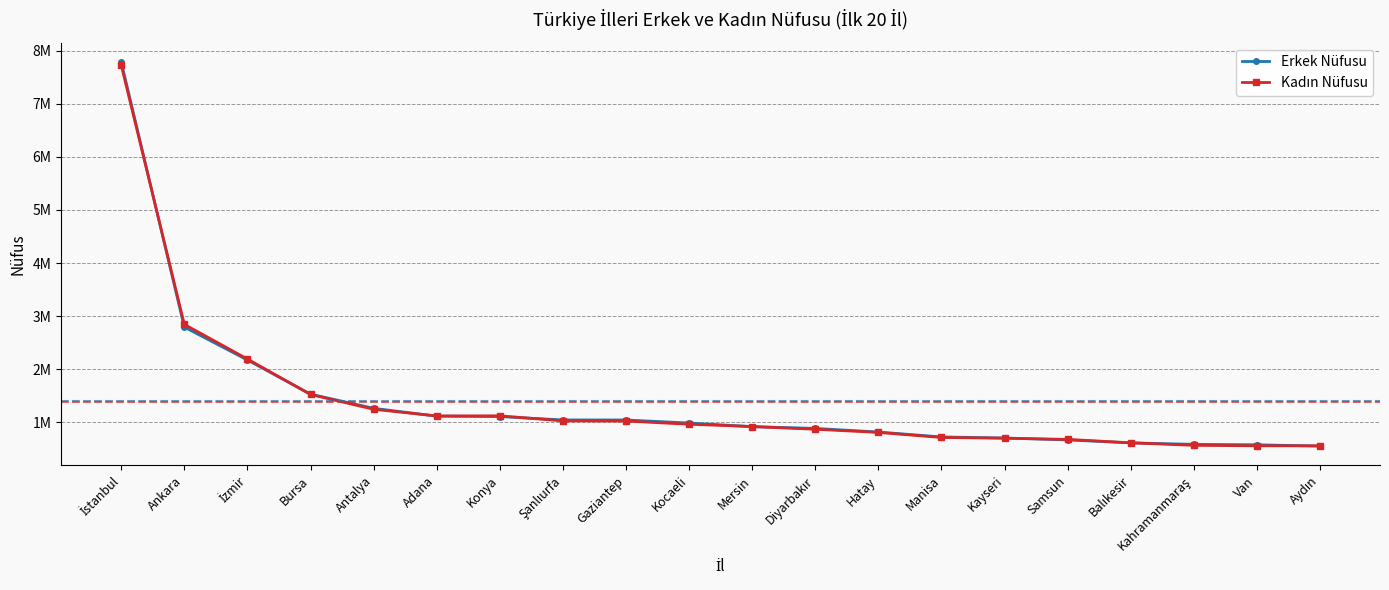

Is this an area chart (filled region under the line)?

No